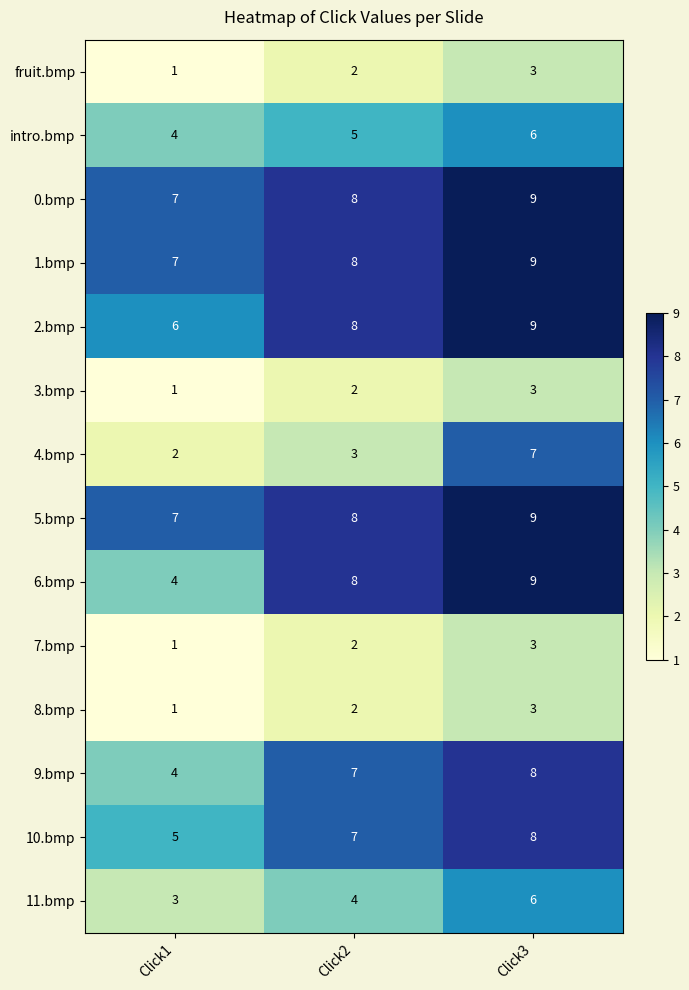

Between Click1 and Click2, which series saw the biggest shift?

6.bmp